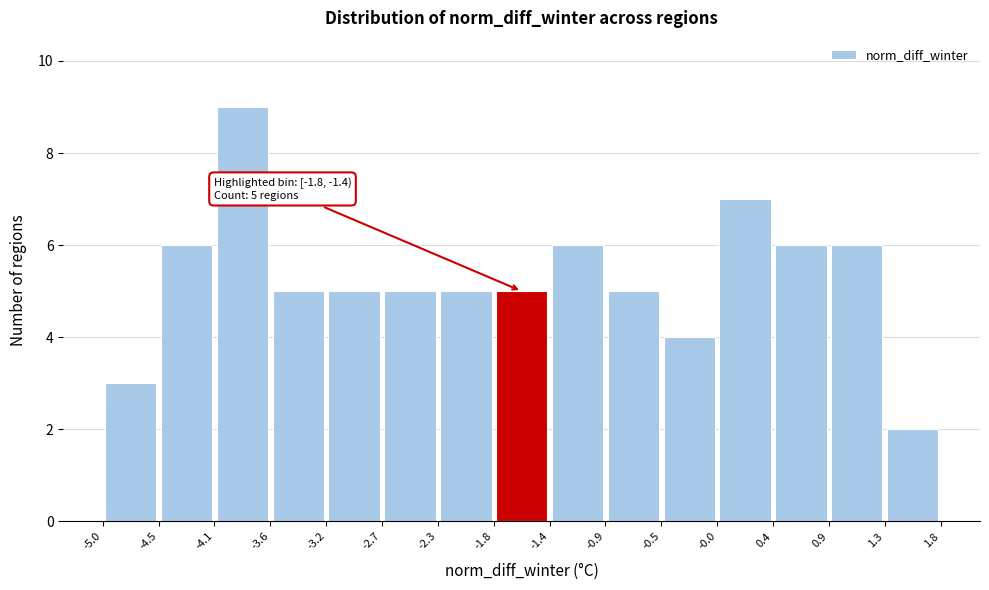

Over which range of the x-axis is the bar tallest?

-4.1 to -3.6